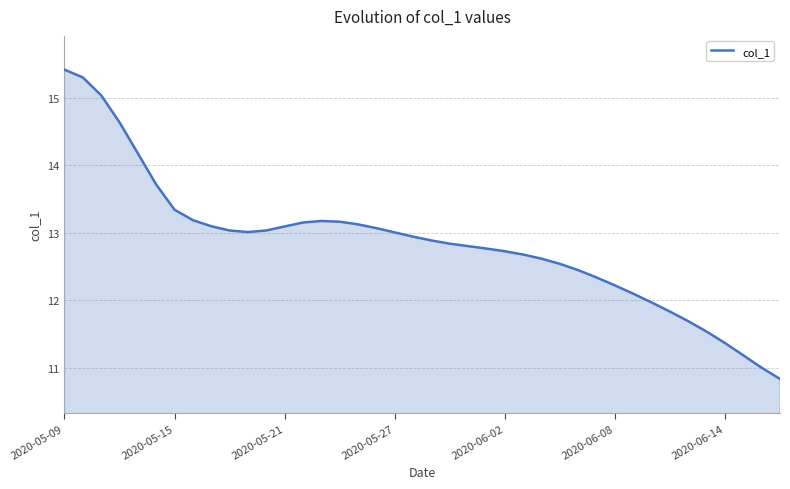

How many values exceed 12?

32